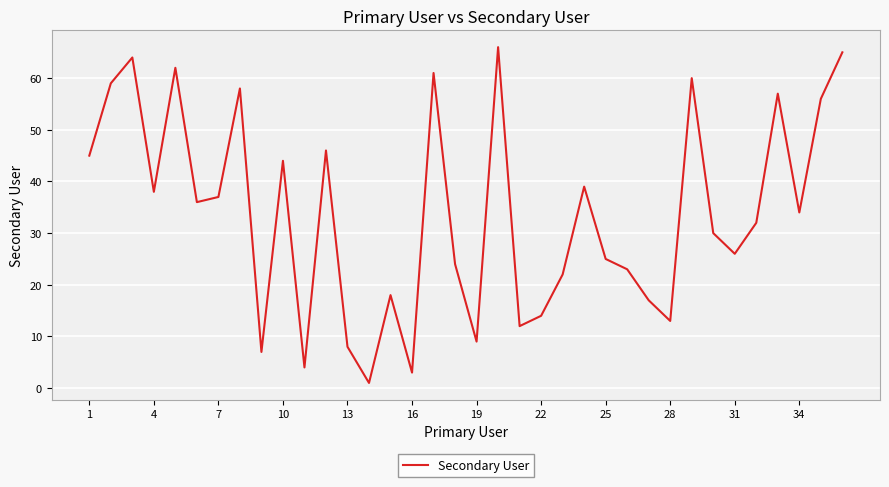

What is the maximum value shown in the chart?

66